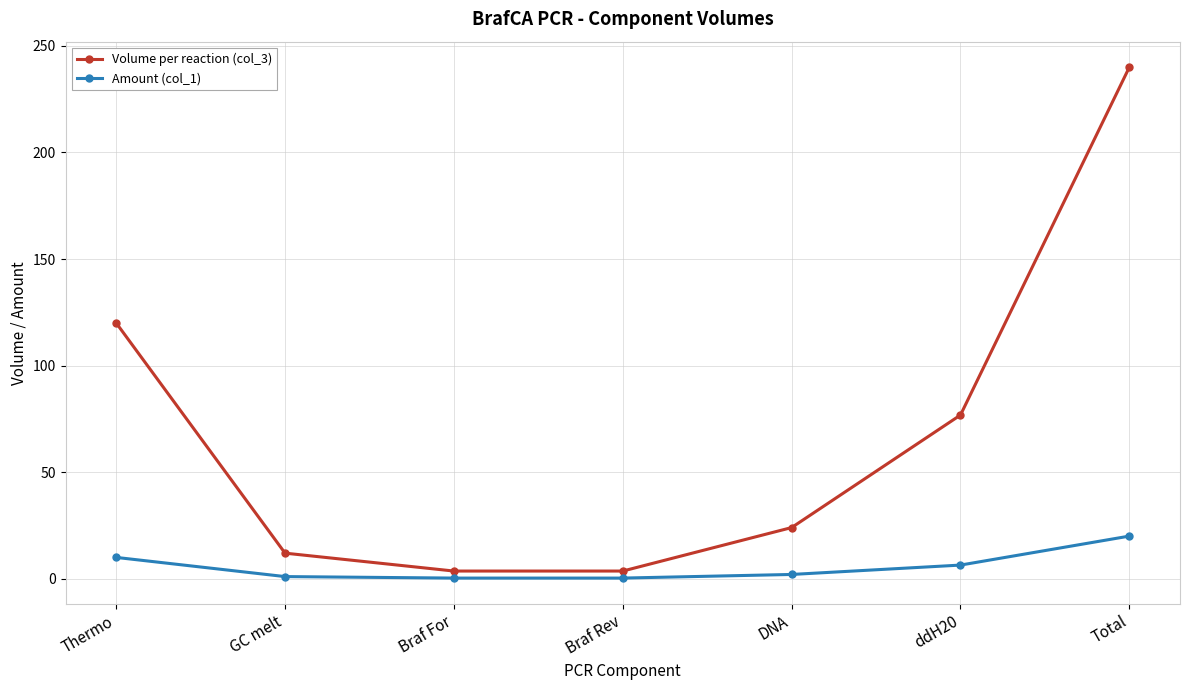

True or false: Volume per reaction (col_3) has more than 2 points higher than both neighbors.

False